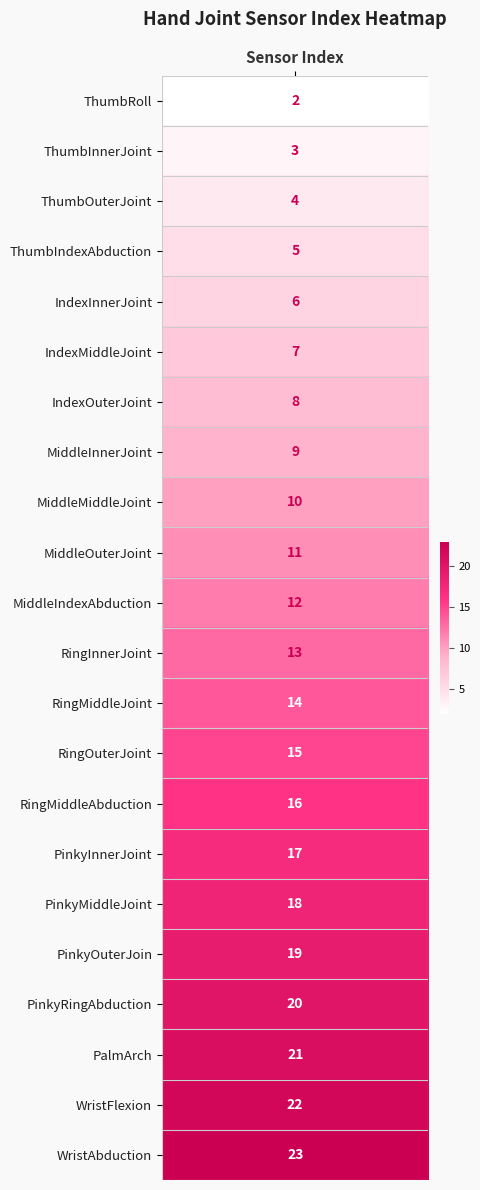

What is the approximate value at IndexInnerJoint, to the nearest 5?

5